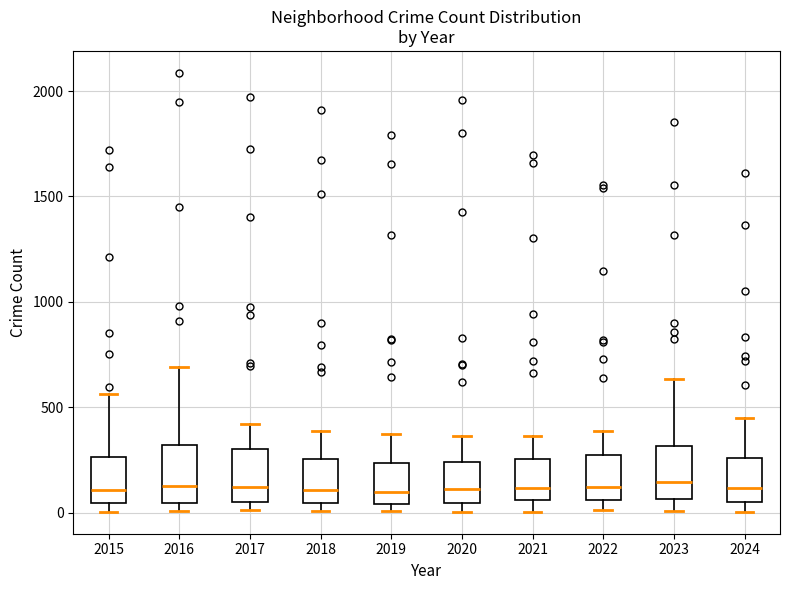

Reading left to right, transcribe this box plot: for each box, give where its median line is, the range the box spans, and where its two whiskers end, as read against the y-axis. The values are not printed on the chart, so give them approximately, as read against the axis.

2015: median 100, box 50 to 250, whiskers 0 to 550
2016: median 150, box 50 to 300, whiskers 0 to 700
2017: median 100, box 50 to 300, whiskers 0 to 400
2018: median 100, box 50 to 250, whiskers 0 to 400
2019: median 100, box 50 to 250, whiskers 0 to 400
2020: median 100, box 50 to 250, whiskers 0 to 350
2021: median 100, box 50 to 250, whiskers 0 to 350
2022: median 100, box 50 to 250, whiskers 0 to 400
2023: median 150, box 50 to 300, whiskers 0 to 650
2024: median 100, box 50 to 250, whiskers 0 to 450